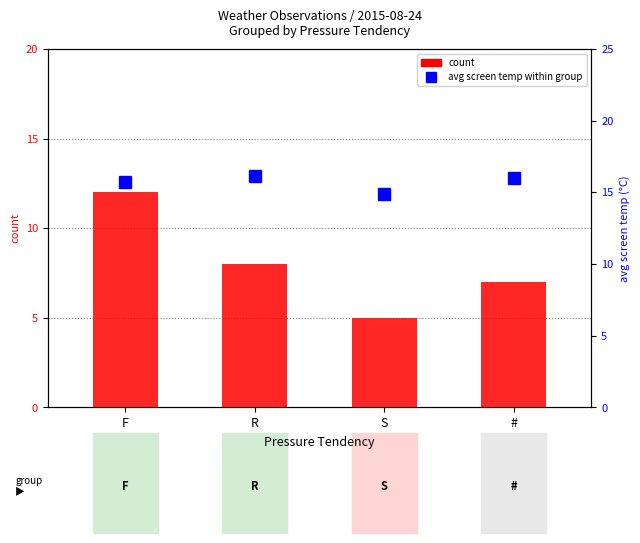

At which label does avg screen temp within group reach its peak?

R